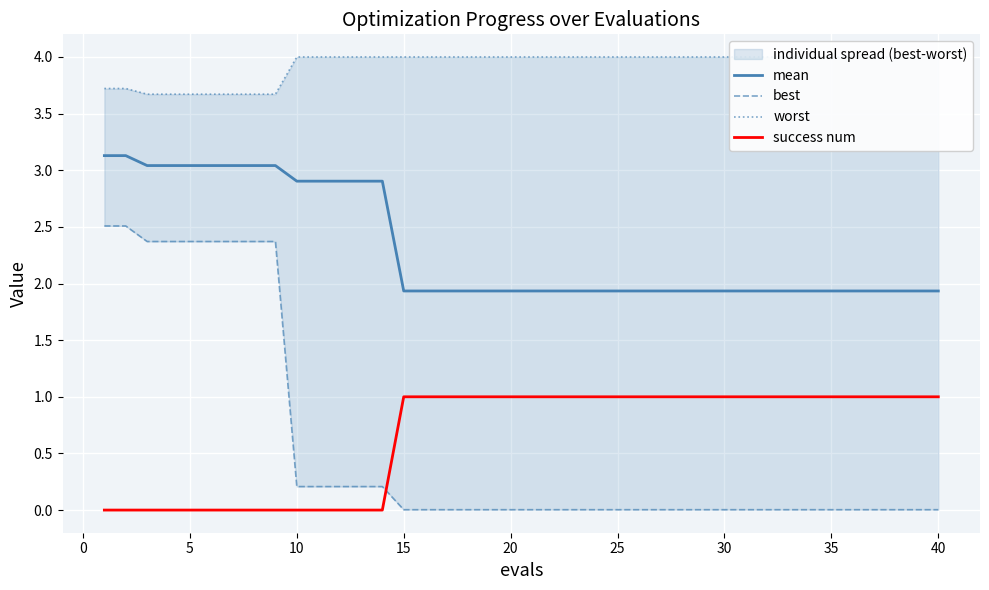

True or false: success num and mean intersect in this chart.

False